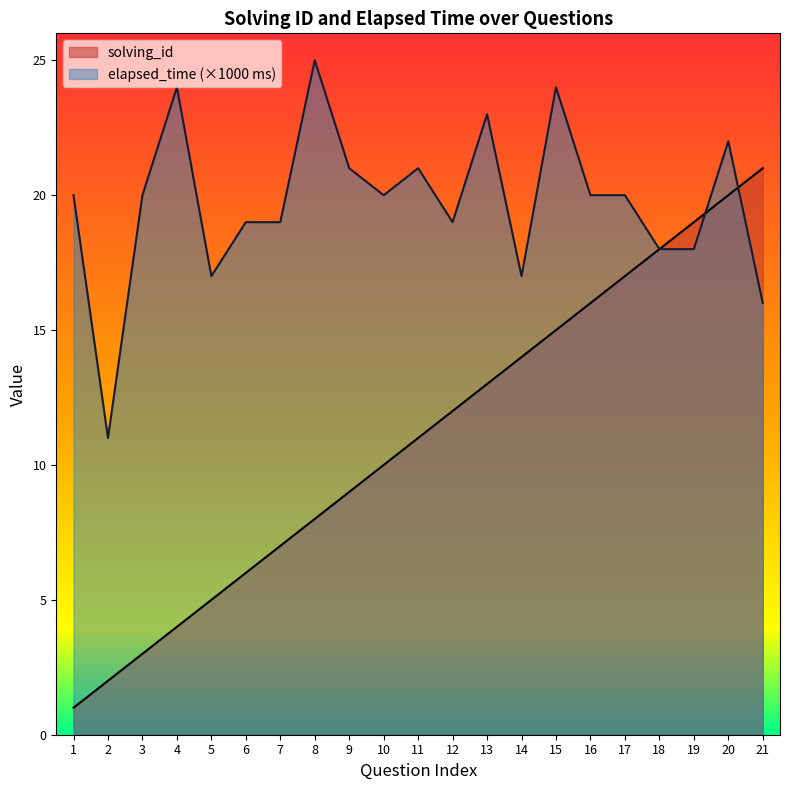

What is the total value across all series at 18?

36